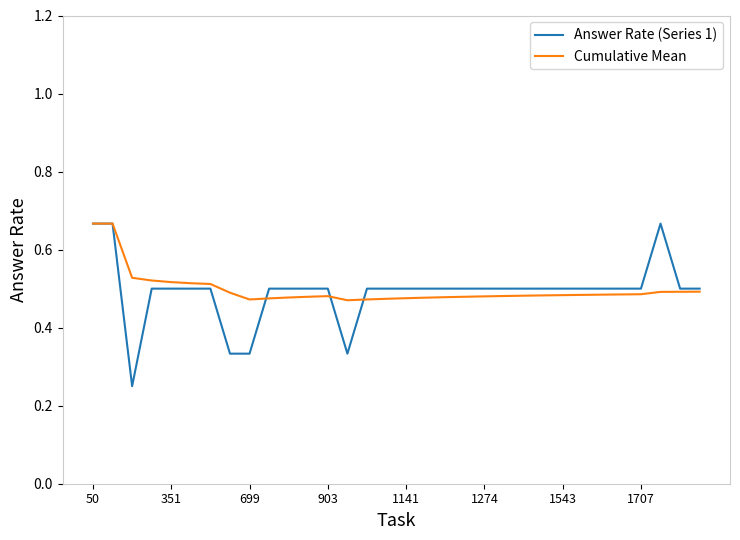

Which series has the widest spread of values?

Answer Rate (Series 1)